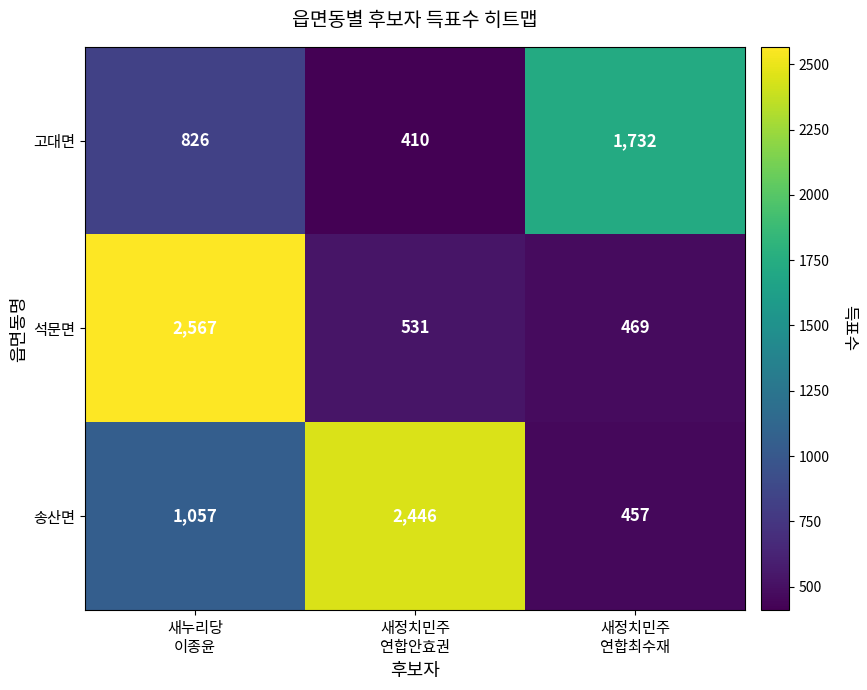

Which series has the widest spread of values?

석문면